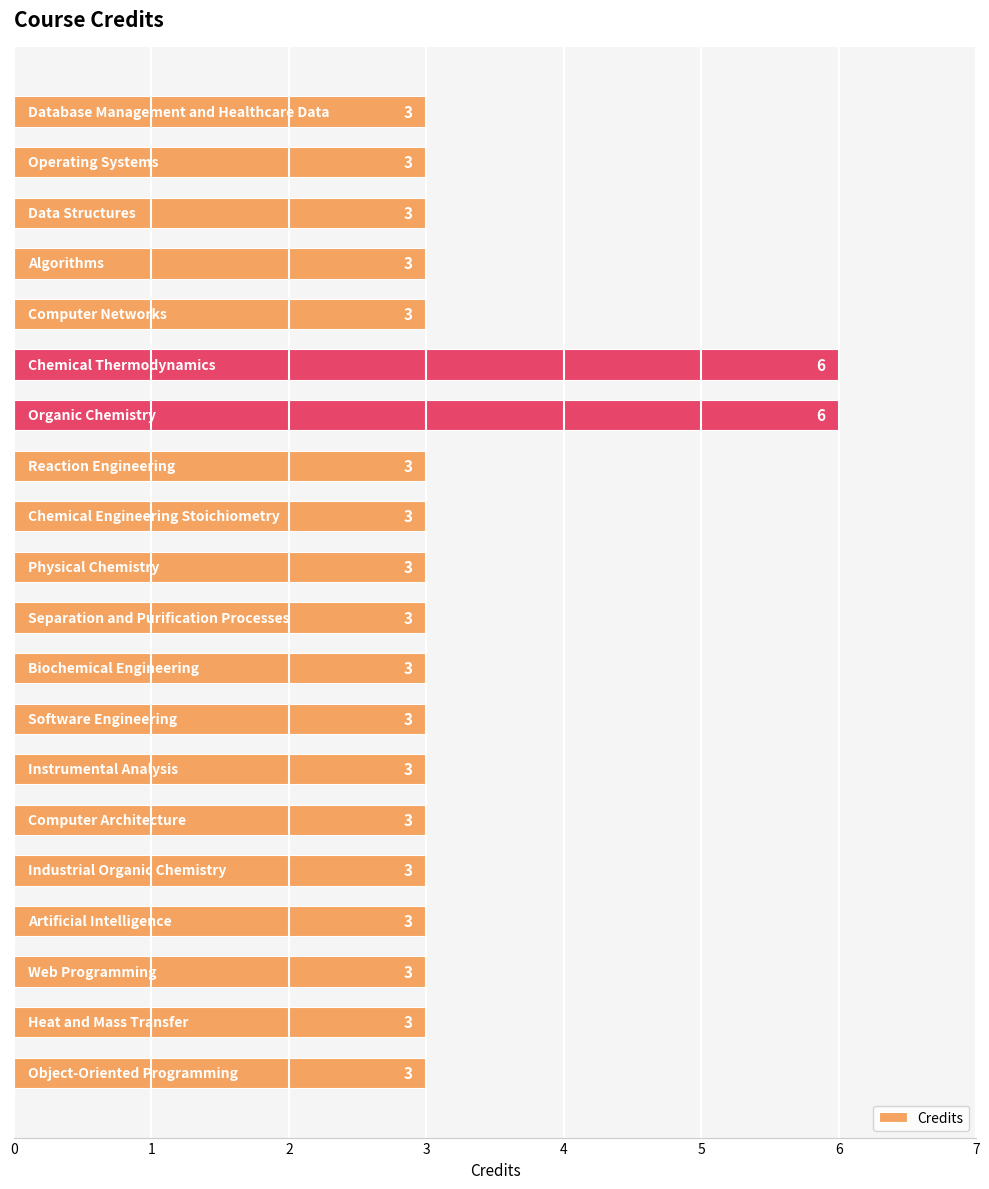

Count the number of values greater than 3.

2